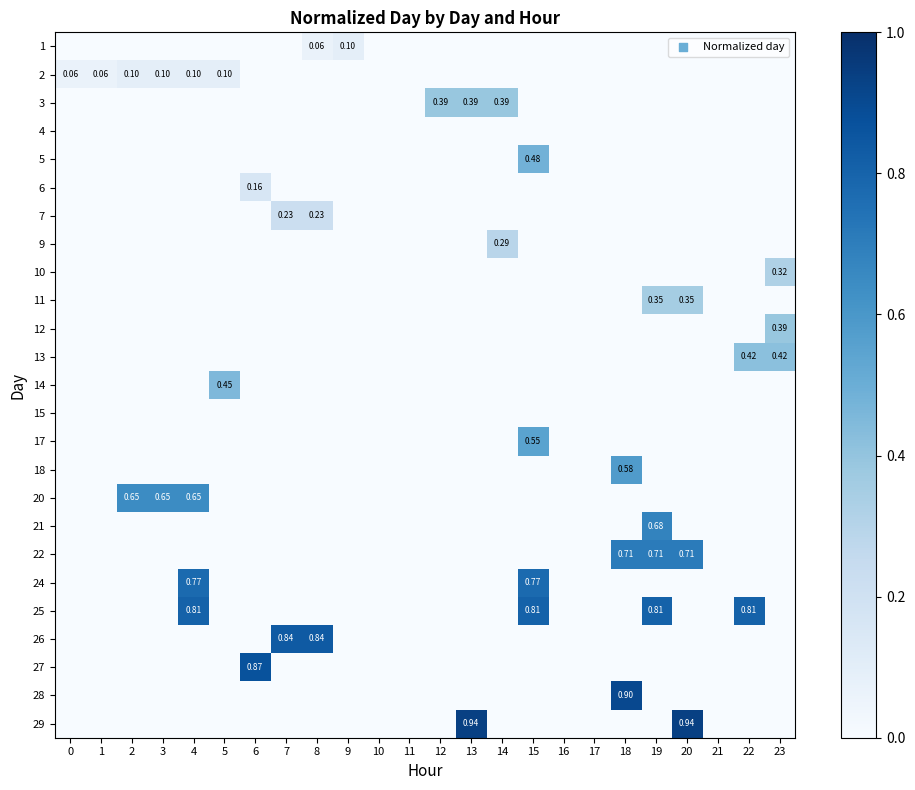

Is the value of 21 at 8 greater than the value of 3 at 14?

No